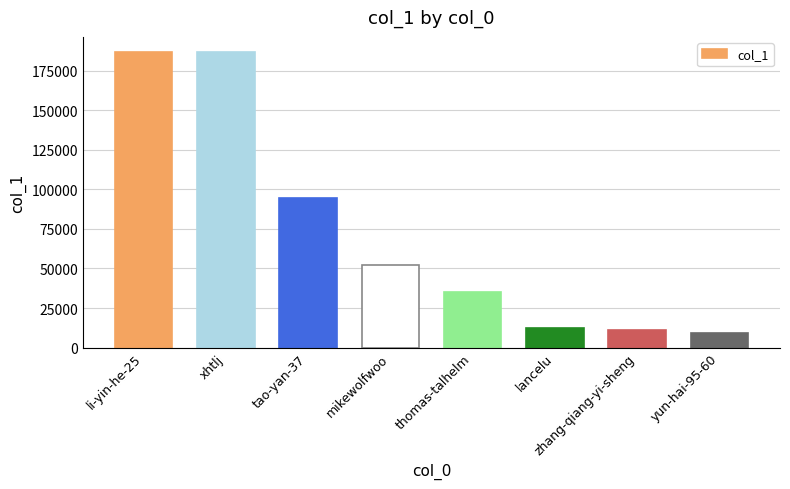

What is the difference between the maximum and minimum values?

178153